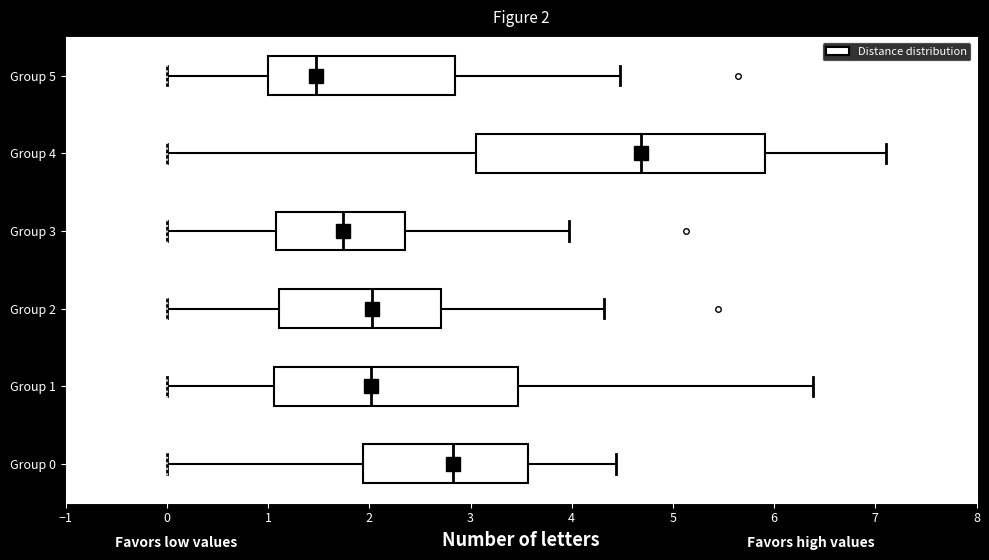

Which box's median line is the furthest to the right?

Group 4